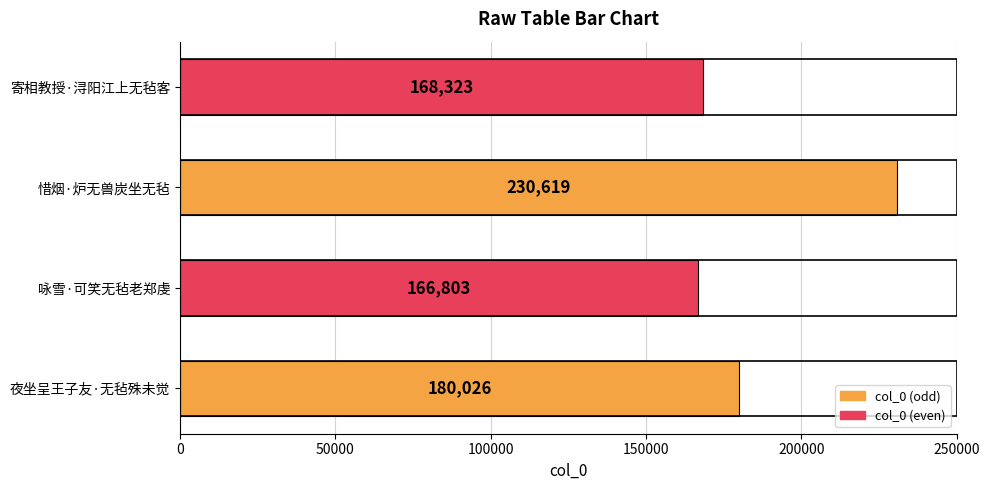

What is the minimum value shown in the chart?

166803